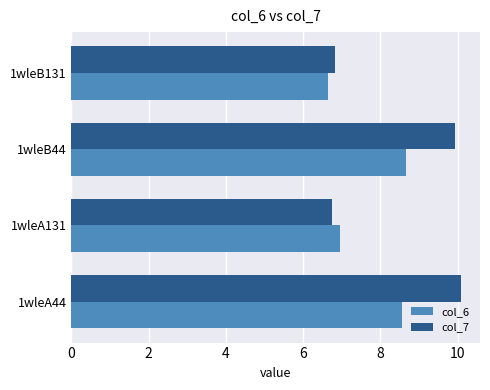

Which series has the largest total across all categories?

col_7